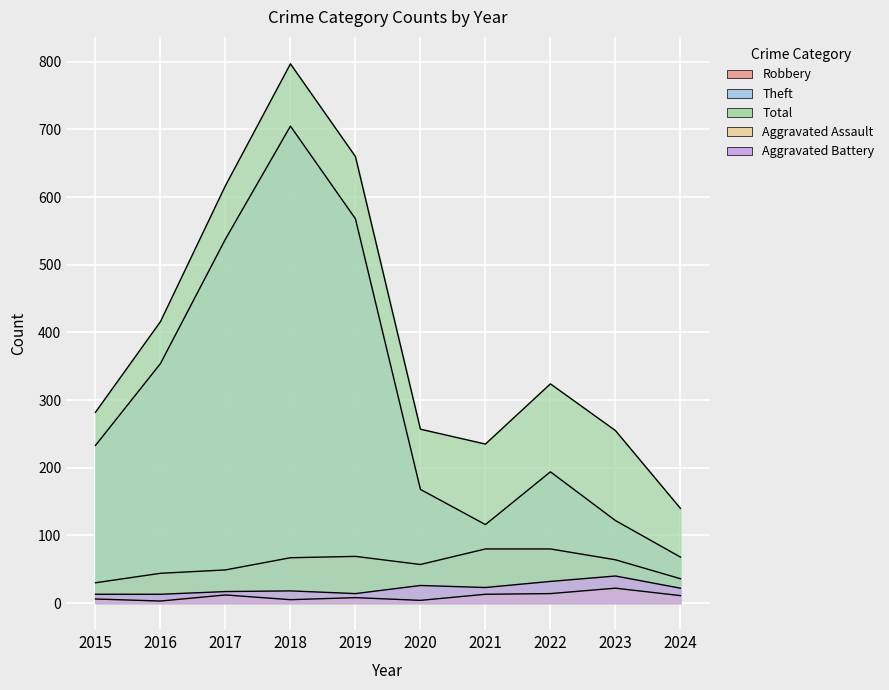

What is the value of the Robbery point at the 7th from the left?

80